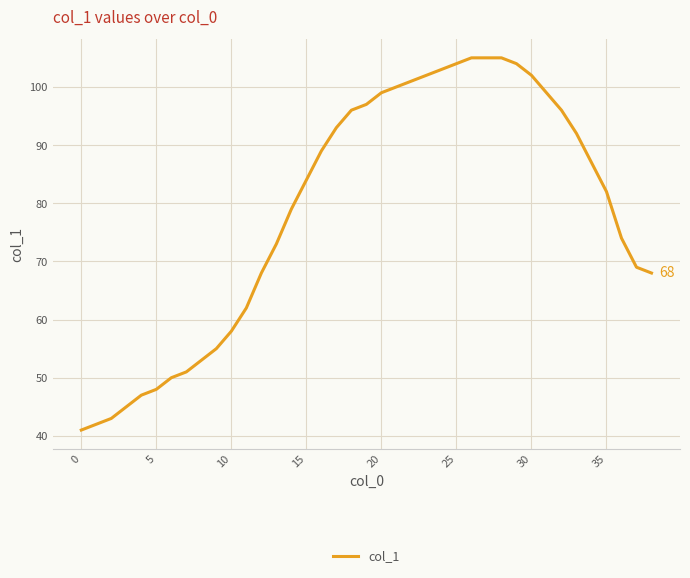

What is the minimum value shown in the chart?

41